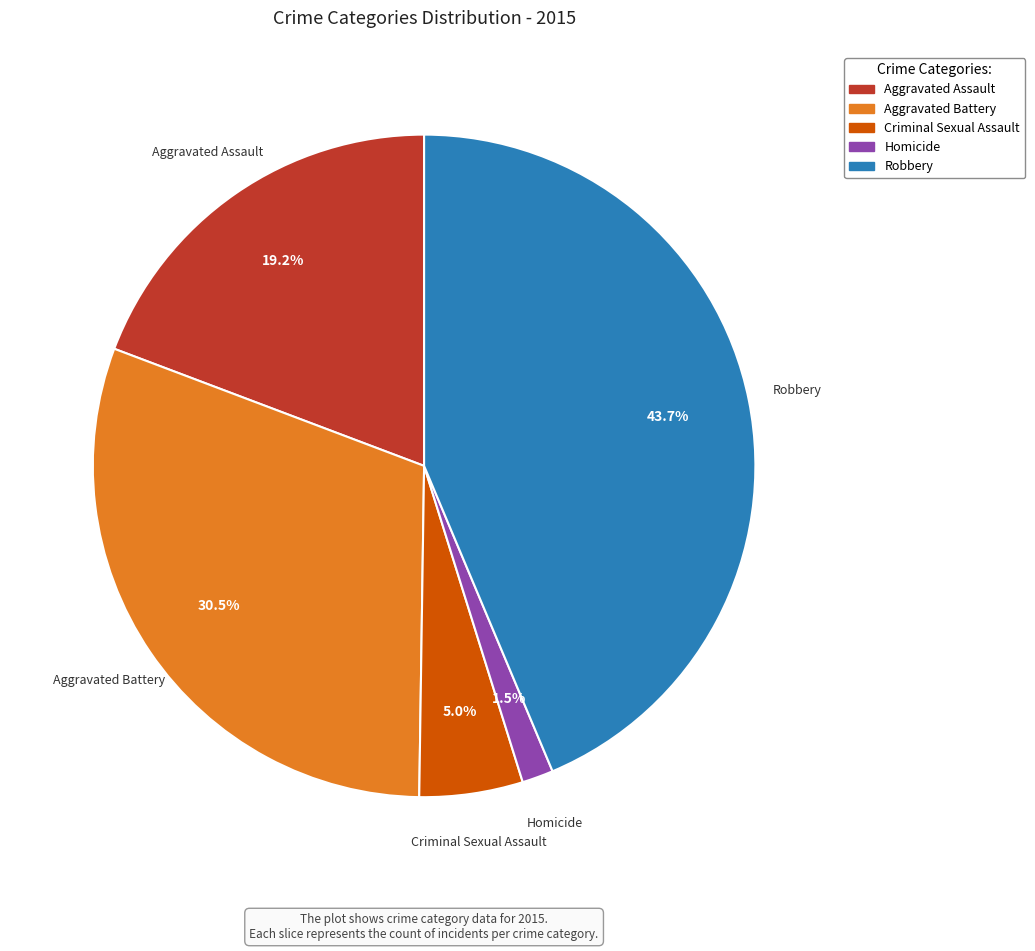

Does any single category account for the majority?

No